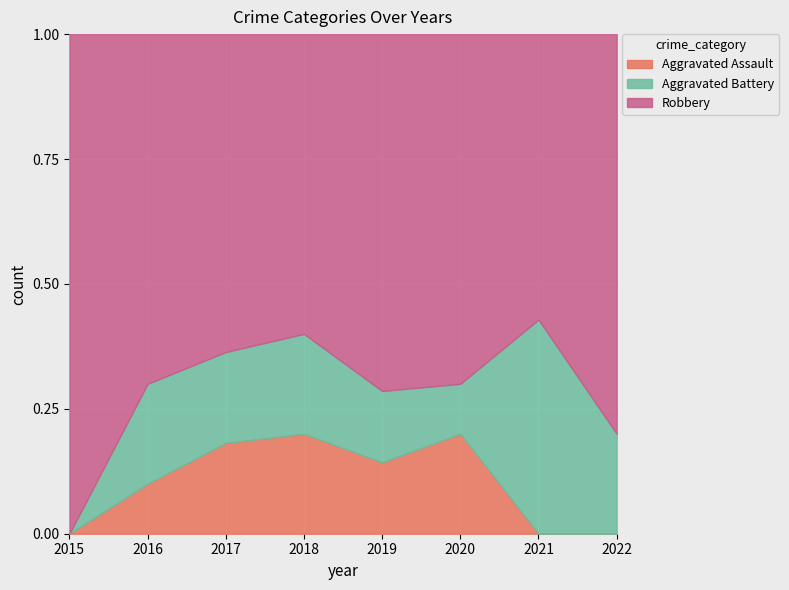

True or false: Aggravated Assault has a value of 0.1 at 2020.

False